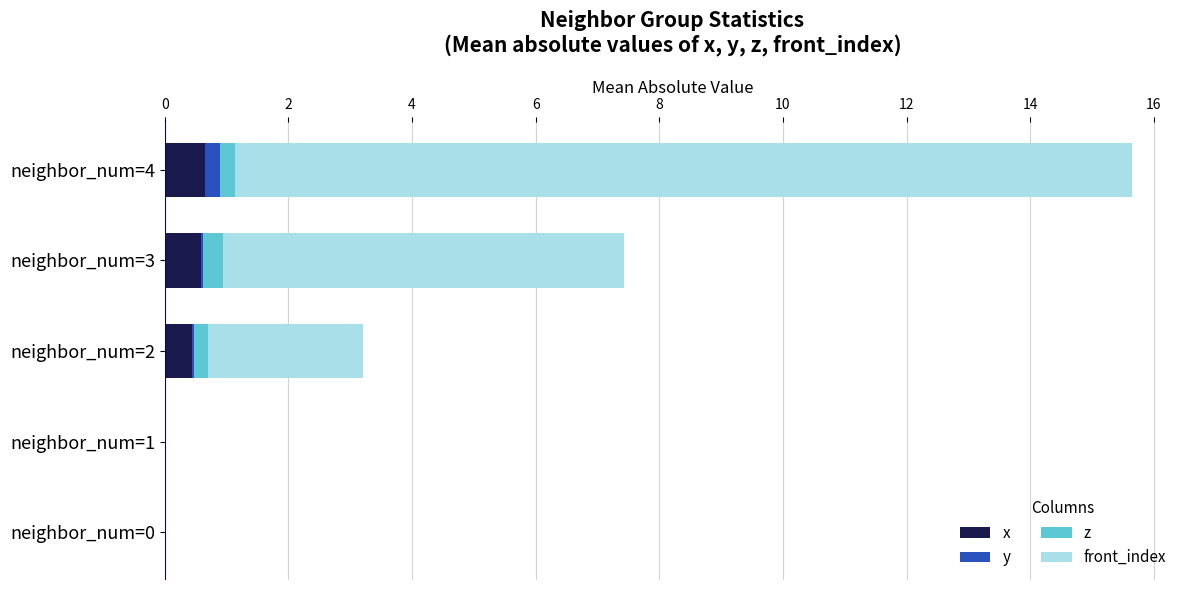

What is the maximum value for x?

0.6